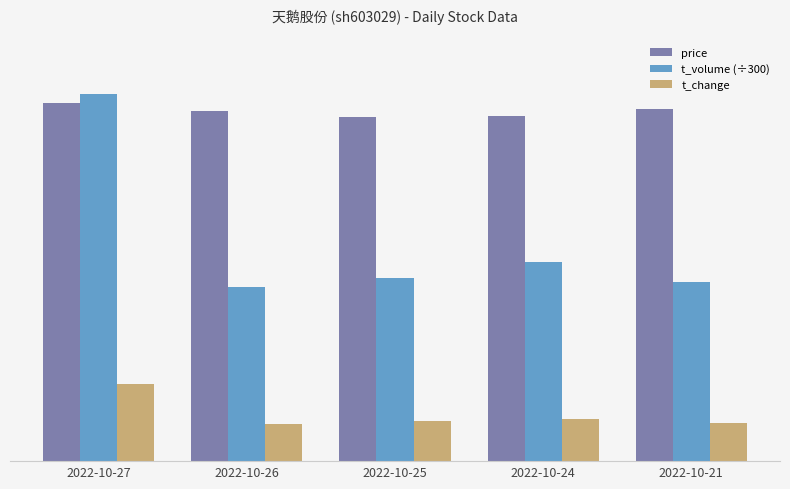

At which label does t_change reach its peak?

2022-10-27